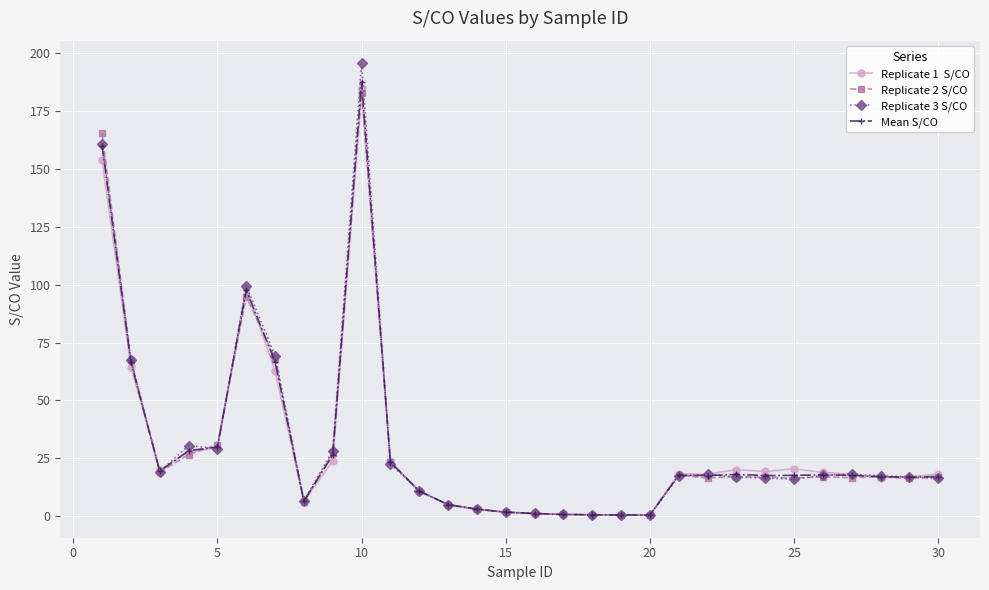

What is the maximum value shown in the chart?

195.7